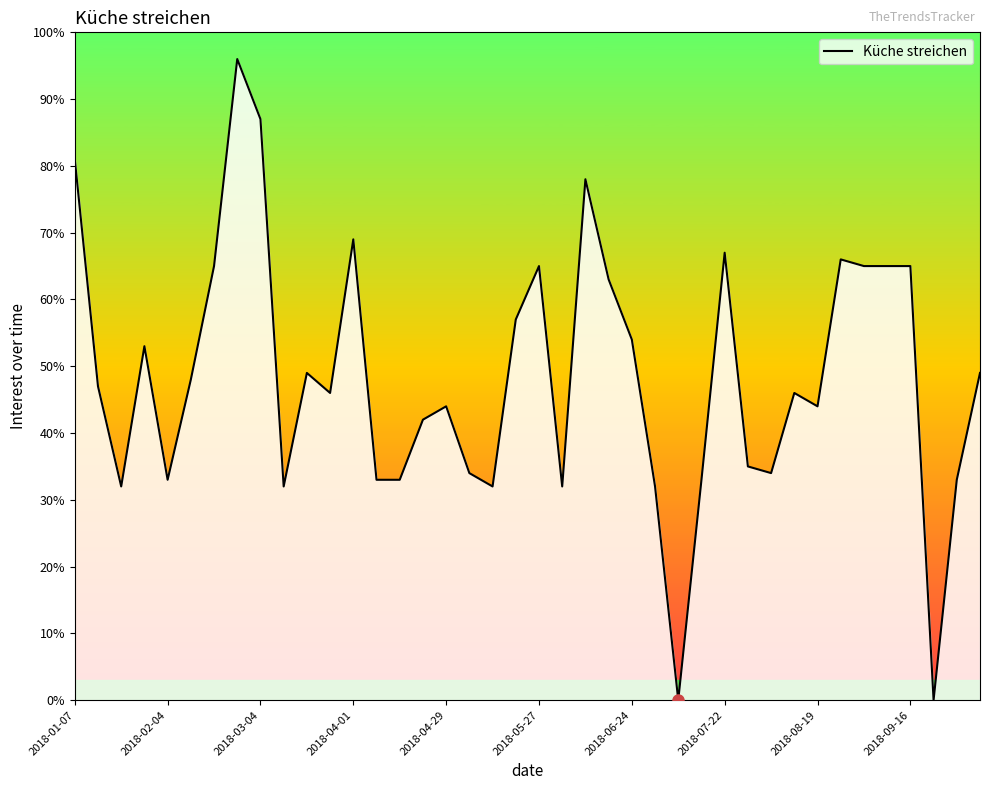

What is the maximum value shown in the chart?

96